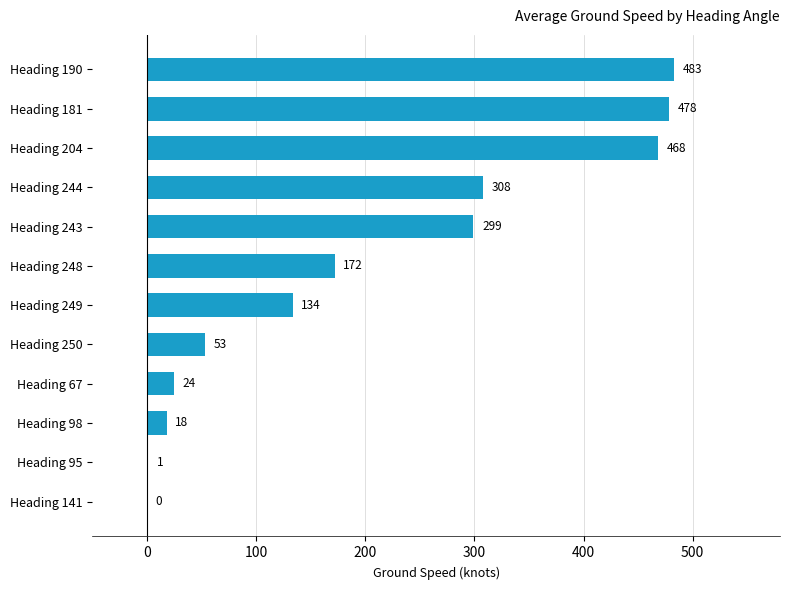

True or false: the data shows 221.1 at Heading 249.

False